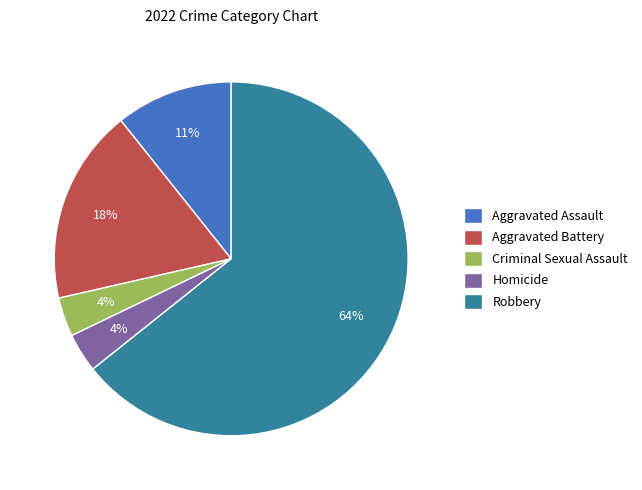

To the nearest percent, what is the difference between the Criminal Sexual Assault and Aggravated Battery slice percentages?

14%